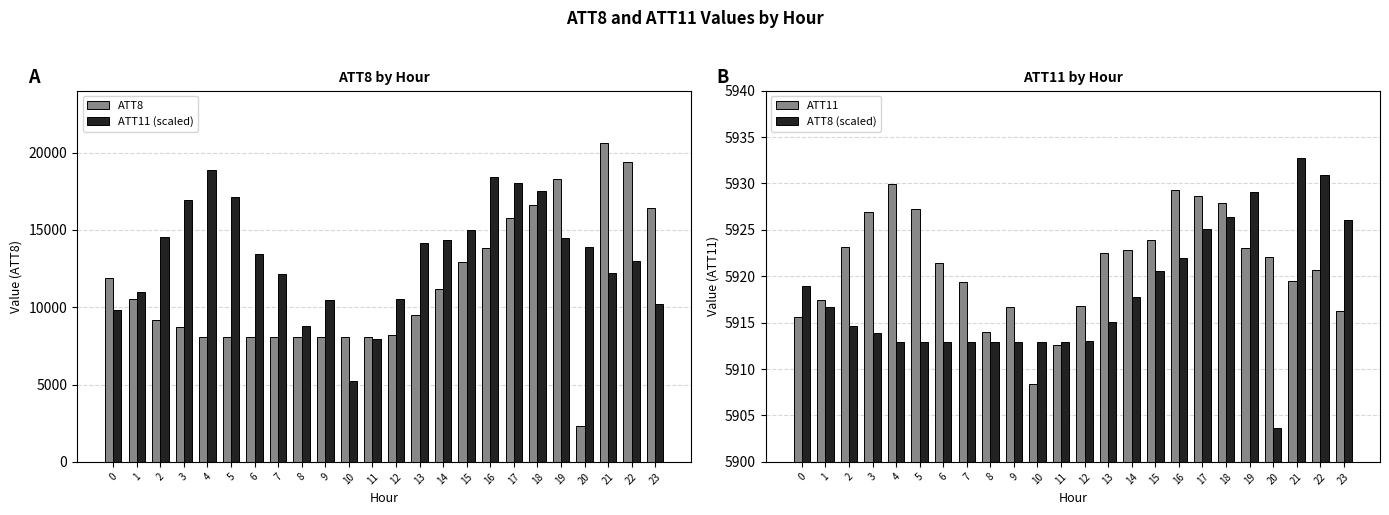

Reading left to right, extract all data points from this chart.

ATT8: 0=11900.0	1=10500.0	2=9200.0	3=8700.0	4=8100.0	5=8100.0	6=8100.0	7=8100.0	8=8100.0	9=8100.0	10=8100.0	11=8100.0	12=8200.0	13=9500.0	14=11200.0	15=12900.0	16=13800.0	17=15800.0	18=16600.0	19=18300.0	20=2300.0	21=20600.0	22=19400.0	23=16400.0
ATT11 (scaled): 0=9812.0	1=10993.7	2=14570.3	3=16927.4	4=18844.6	5=17134.9	6=13457.7	7=12162.9	8=8793.7	9=10472.0	10=5254.9	11=7945.1	12=10560.0	13=14180.6	14=14375.4	15=14997.7	16=18392.0	17=18027.4	18=17518.3	19=14501.1	20=13885.1	21=12238.3	22=13011.4	23=10233.1
ATT11: 0=5915.6	1=5917.5	2=5923.2	3=5926.9	4=5930.0	5=5927.3	6=5921.4	7=5919.4	8=5914.0	9=5916.7	10=5908.4	11=5912.6	12=5916.8	13=5922.6	14=5922.9	15=5923.9	16=5929.3	17=5928.7	18=5927.9	19=5923.1	20=5922.1	21=5919.5	22=5920.7	23=5916.3
ATT8 (scaled): 0=5918.9	1=5916.7	2=5914.6	3=5913.8	4=5912.9	5=5912.9	6=5912.9	7=5912.9	8=5912.9	9=5912.9	10=5912.9	11=5912.9	12=5913.0	13=5915.1	14=5917.8	15=5920.5	16=5922.0	17=5925.1	18=5926.4	19=5929.1	20=5903.7	21=5932.8	22=5930.9	23=5926.1